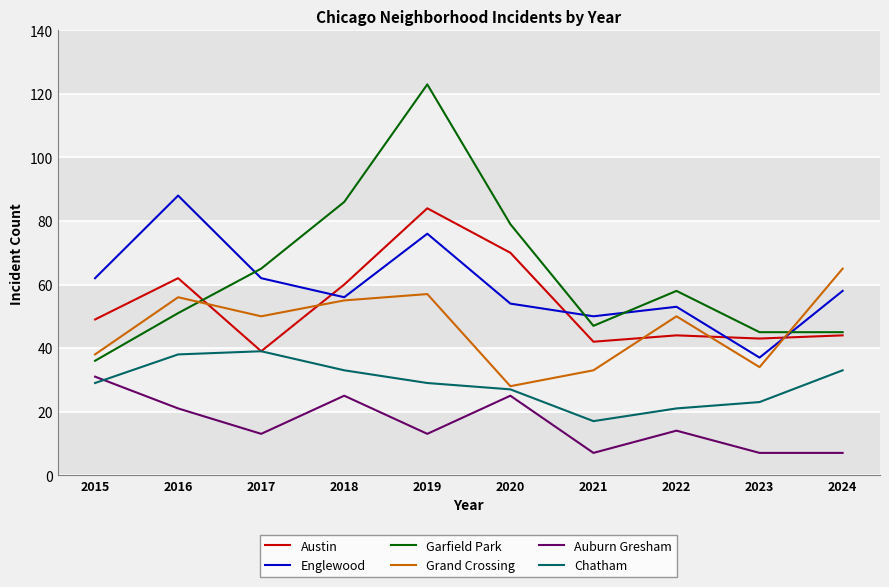

How many lines are shown in the chart?

6